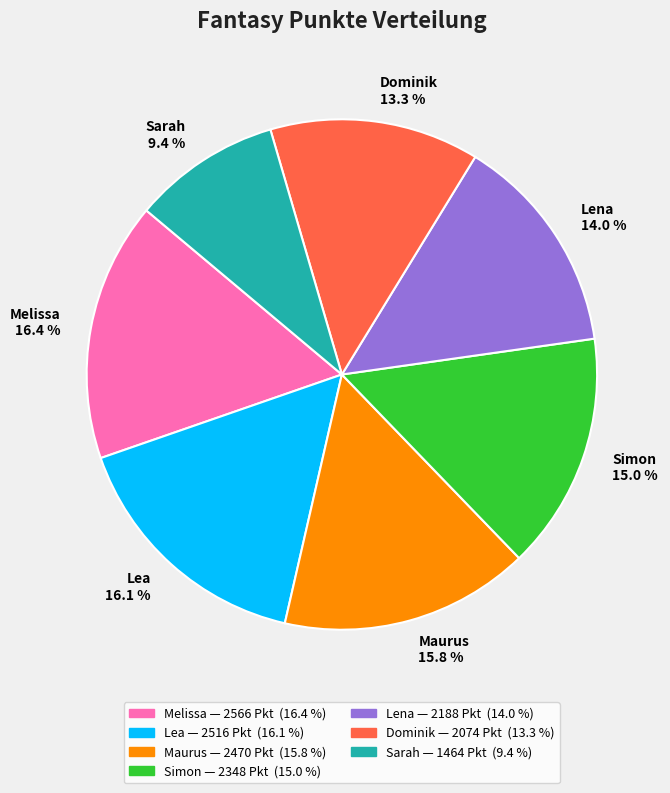

What percentage do Melissa 16.4 % and Lea 16.1 % together represent?

32.5%